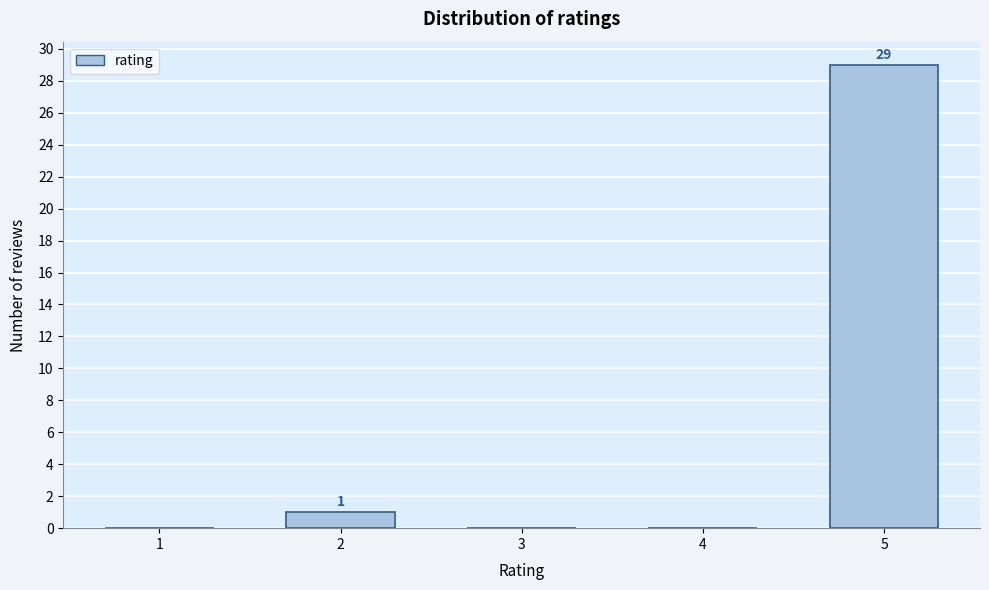

Reading right to left, extract all data points from this chart.

5=29	4=0	3=0	2=1	1=0